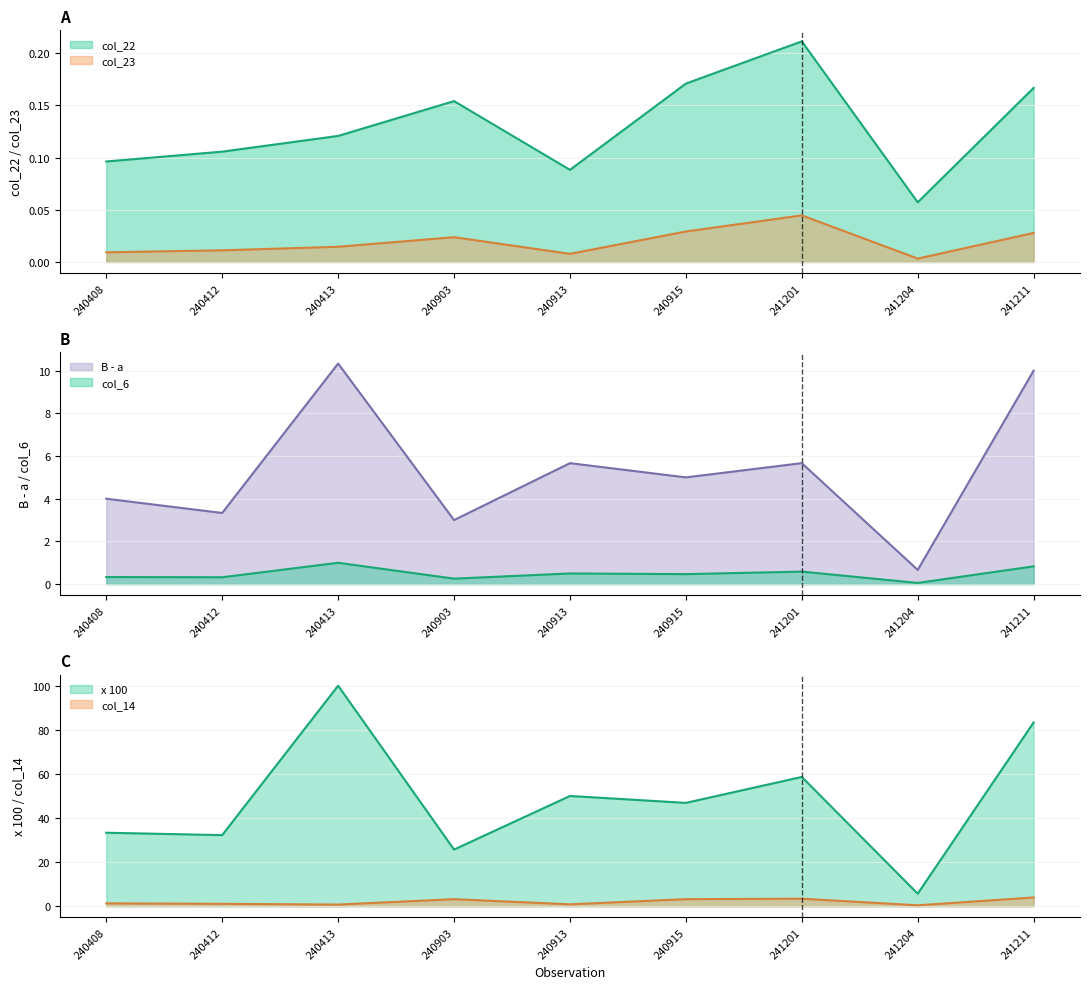

What is the value of the col_14 point at the 9th from the left?

4.0